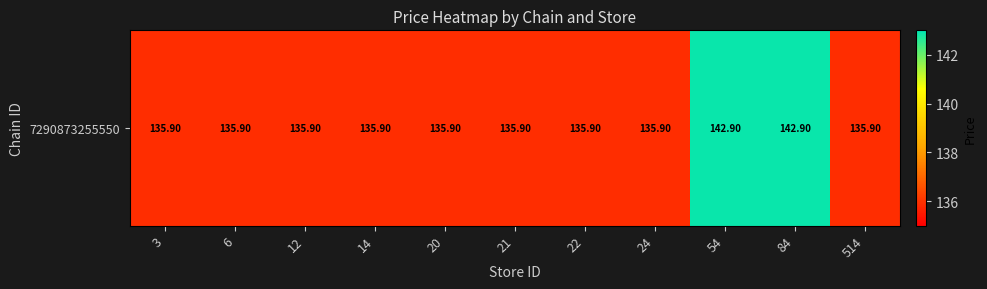

At which category does the chart reach its minimum across all series?

3